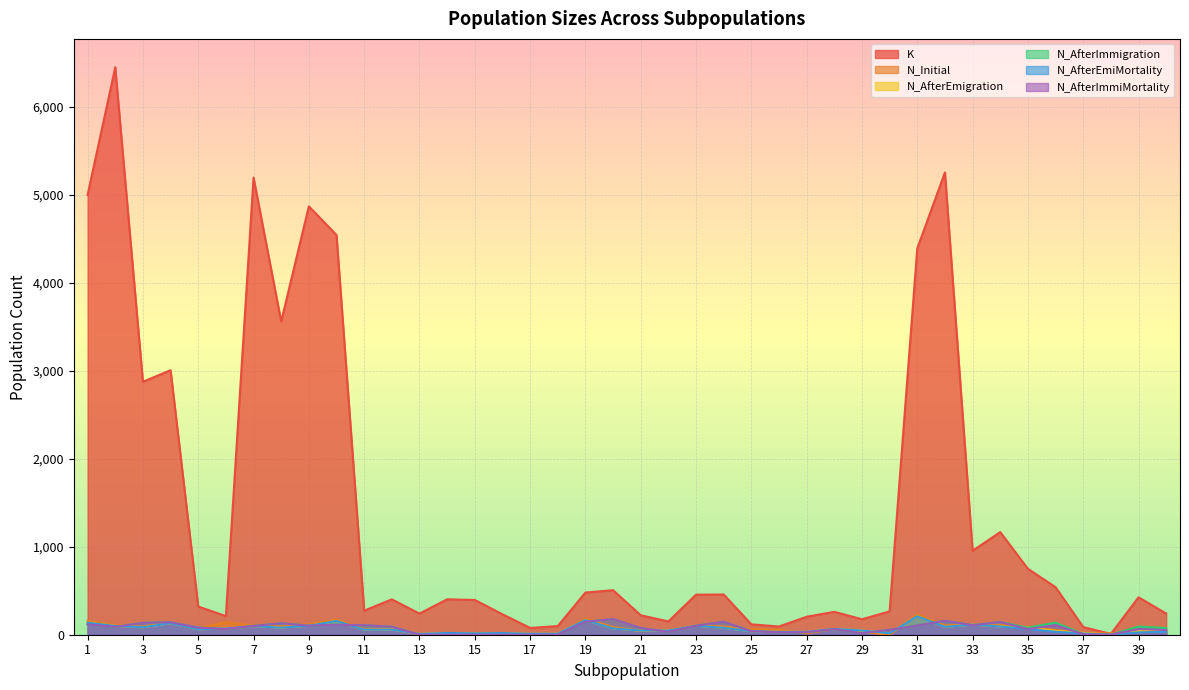

How many series are shown in this chart?

6